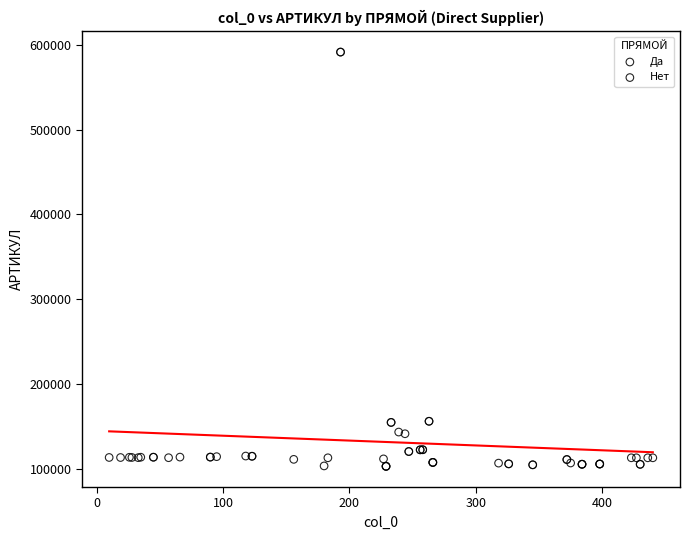

Which series has the widest spread of Y values?

Нет